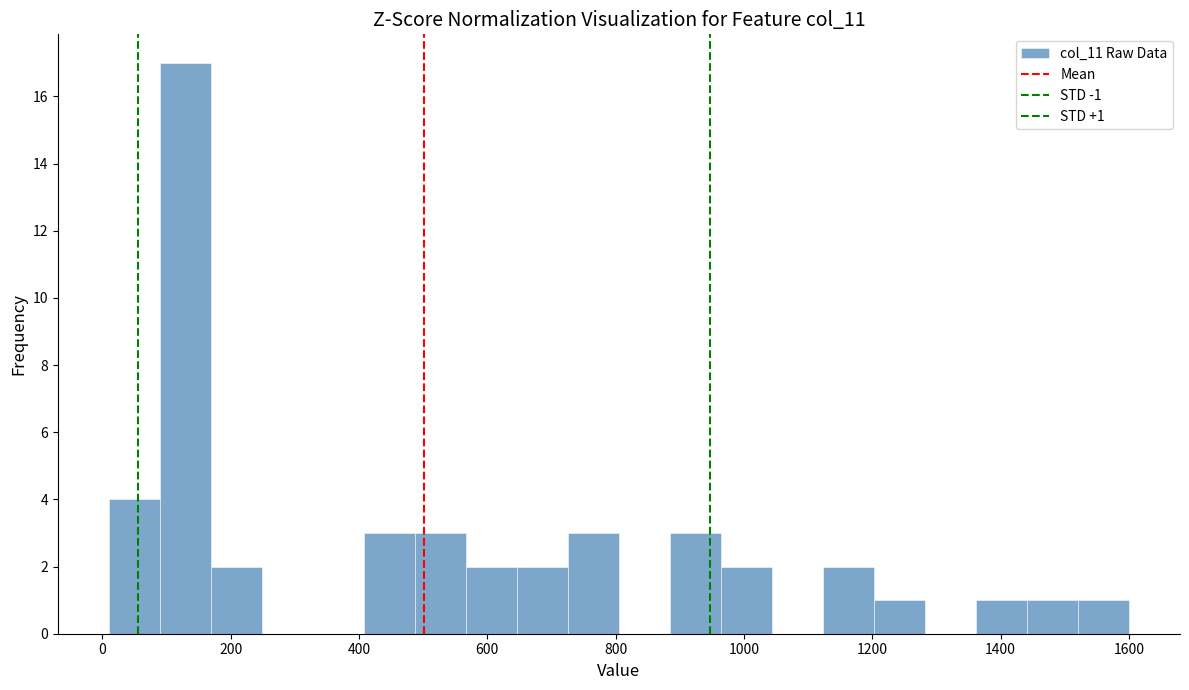

Read against the x-axis, roughly where is the centre of the tallest bar?

120